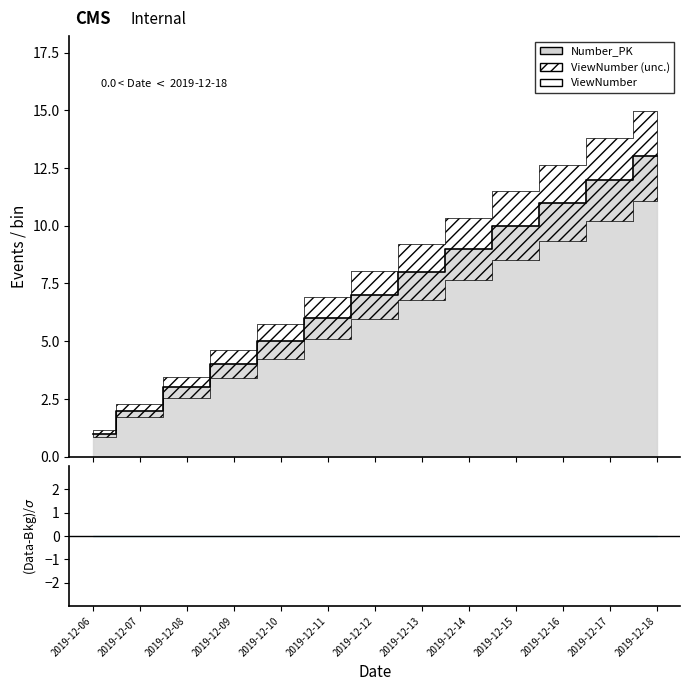

What is the difference between the values at 2019-12-06 and 2019-12-12?

6